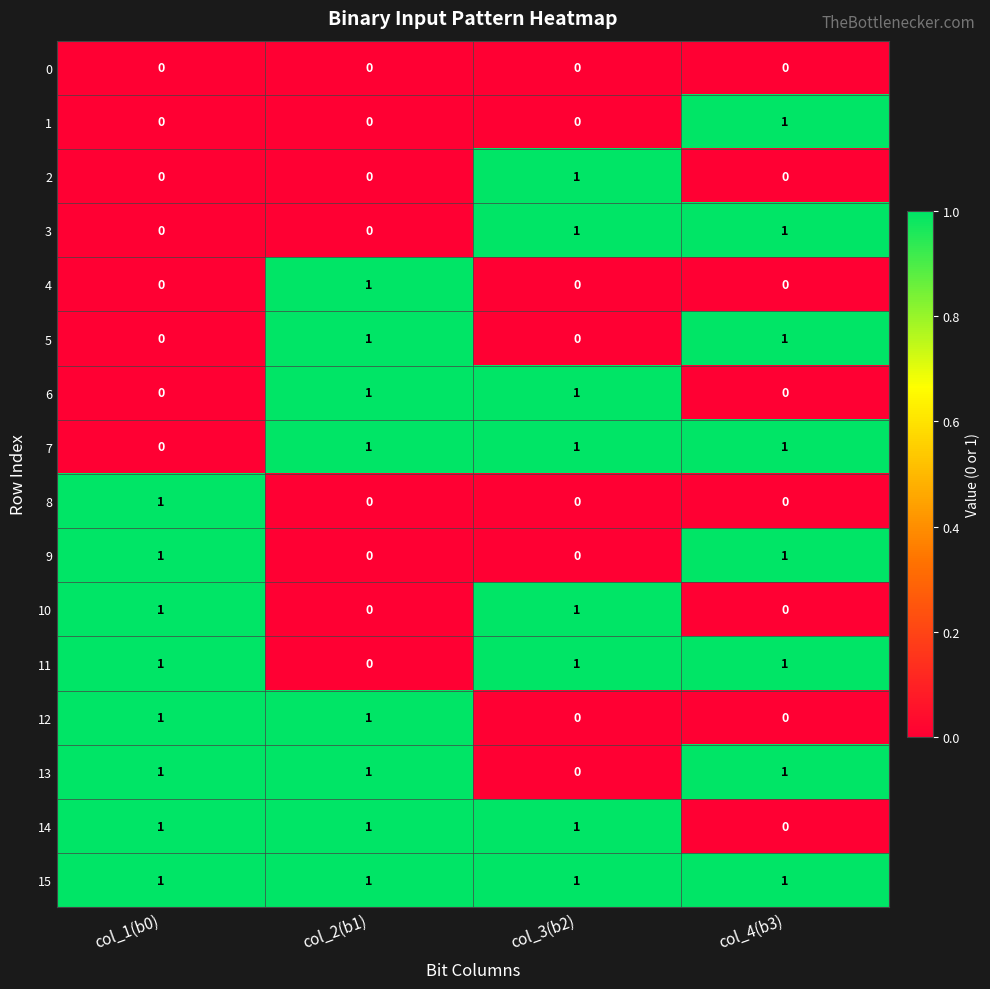

The 7 series shows 1 at col_3(b2). True or false?

True